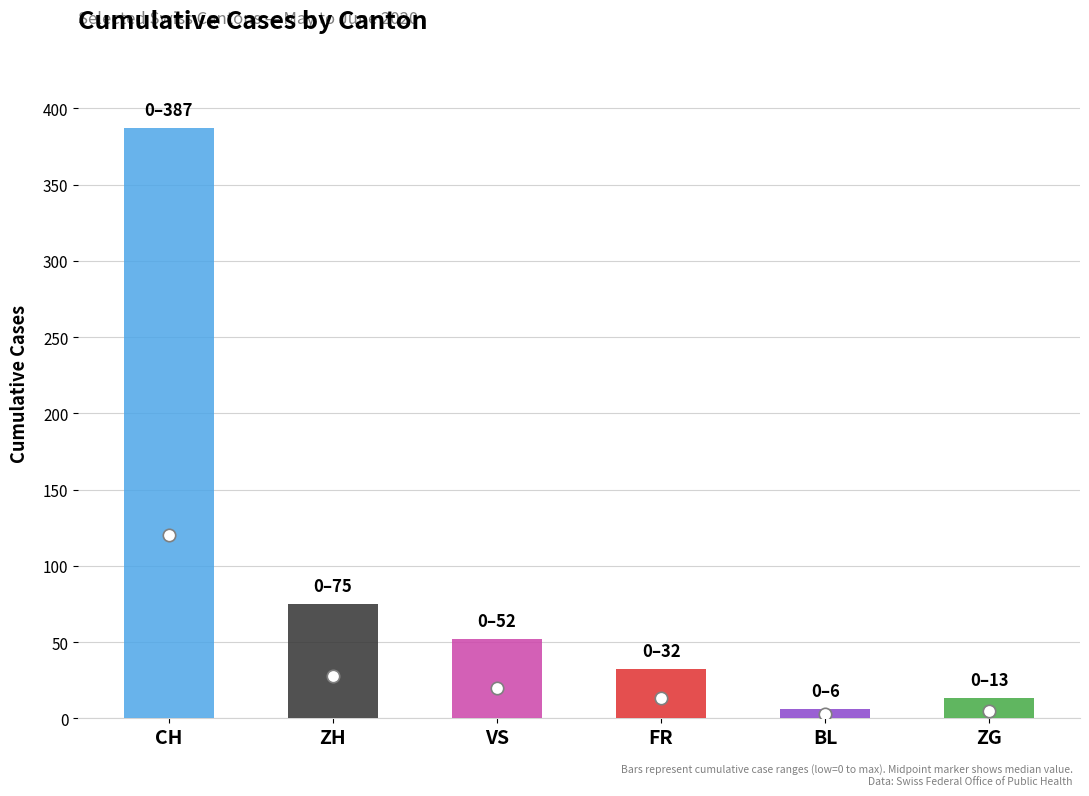

Which series reaches the maximum Y coordinate?

CH